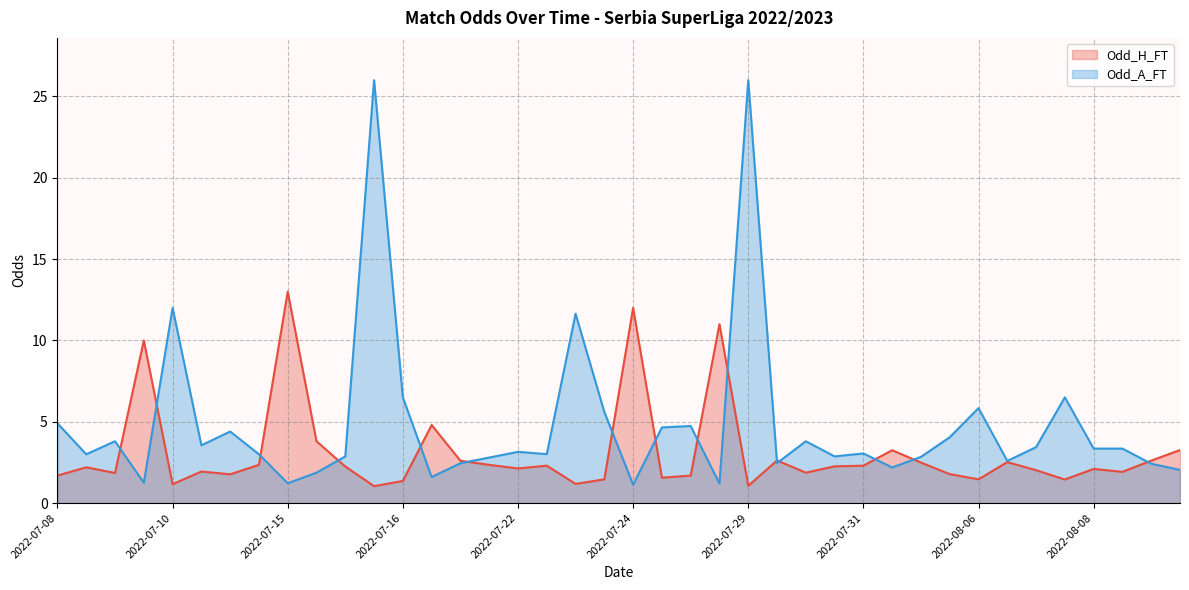

Between which two adjacent categories do Odd_A_FT and Odd_H_FT first intersect?

2022-07-09 and 2022-07-09